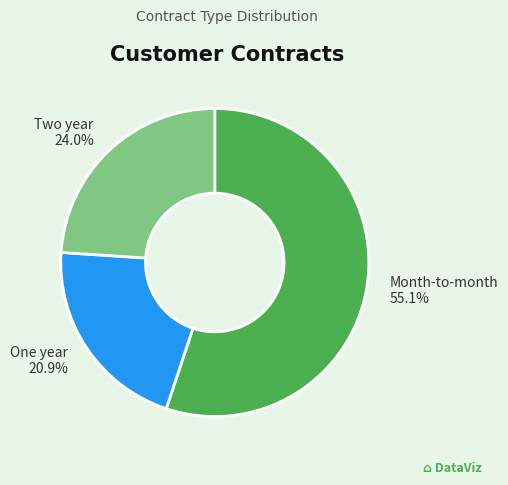

Do Two year and Month-to-month together represent more than half of the pie?

Yes